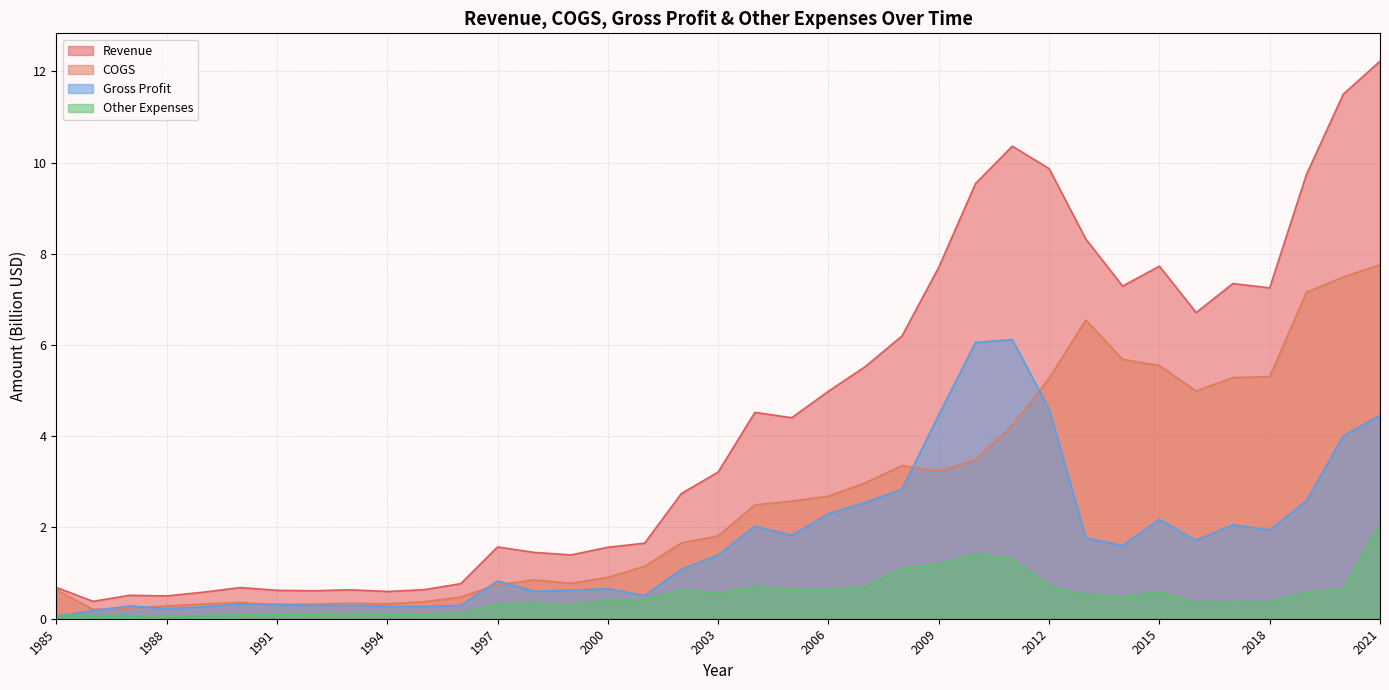

Which label corresponds to the smallest value in the chart?

1988